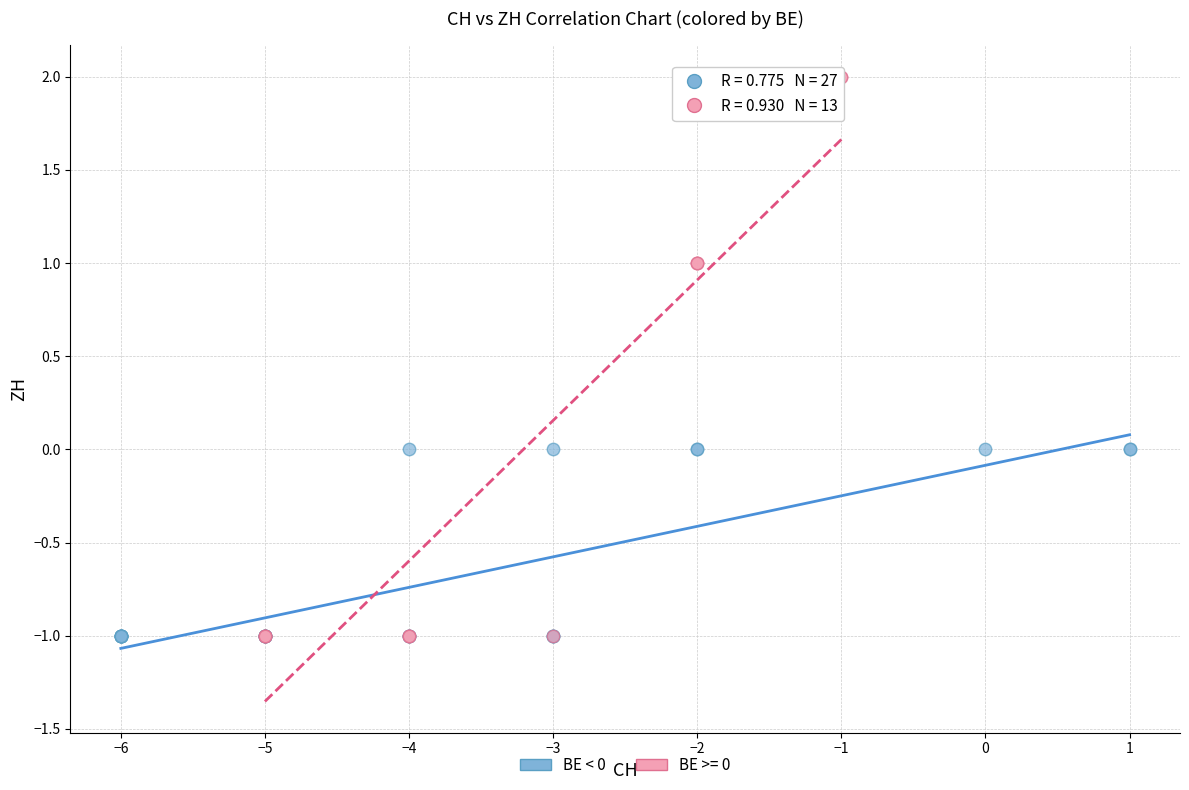

Which series contains the highest Y value?

BE >= 0